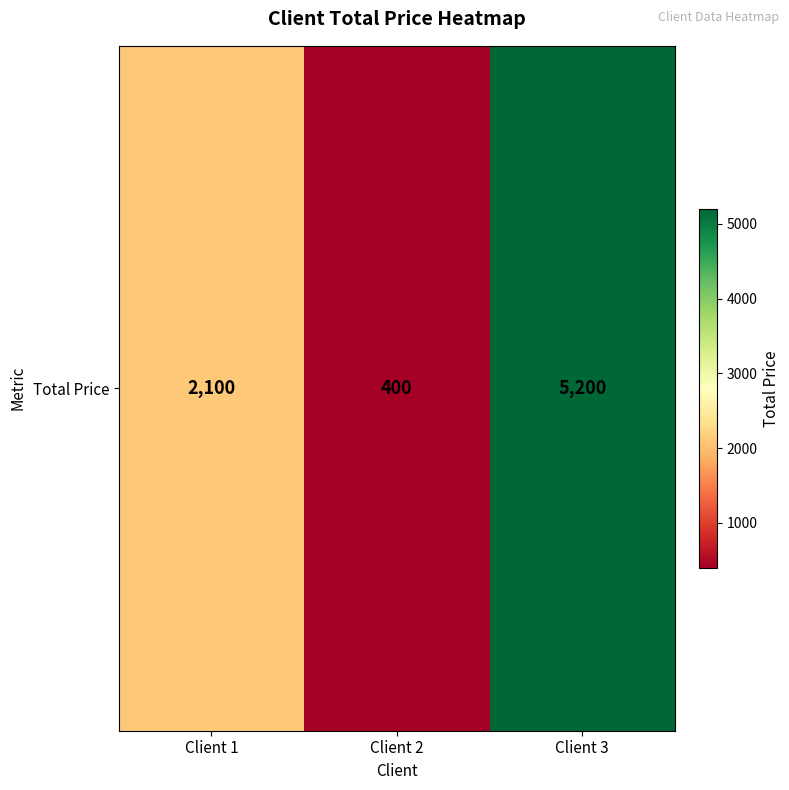

What is the difference between the maximum and minimum values?

4800